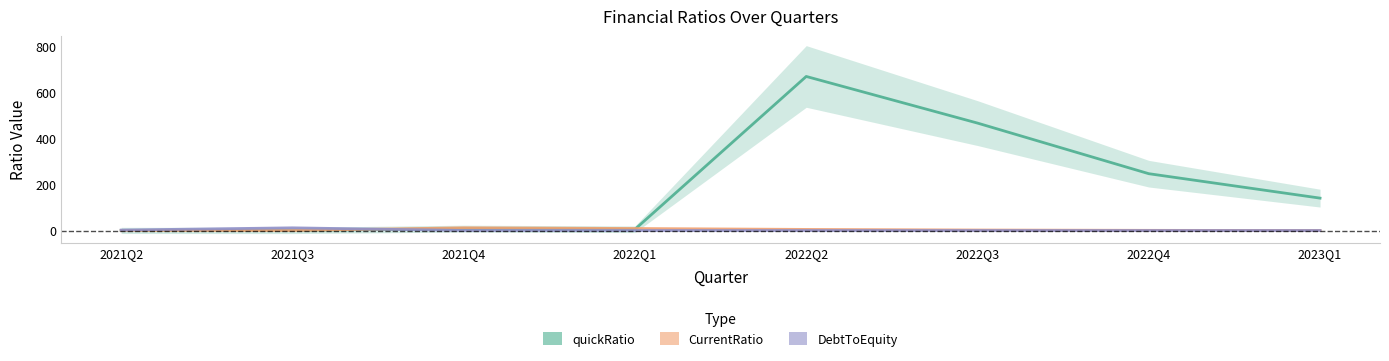

Is the value of CurrentRatio at 2021Q2 greater than the value of DebtToEquity at 2022Q1?

Yes